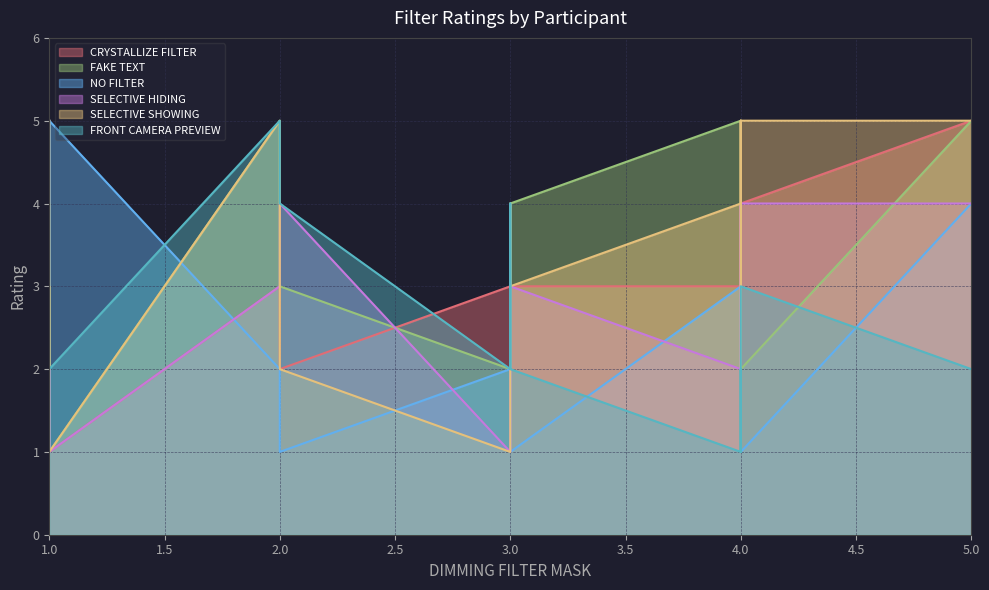

Between 3 and 6, which series saw the biggest shift?

FAKE TEXT